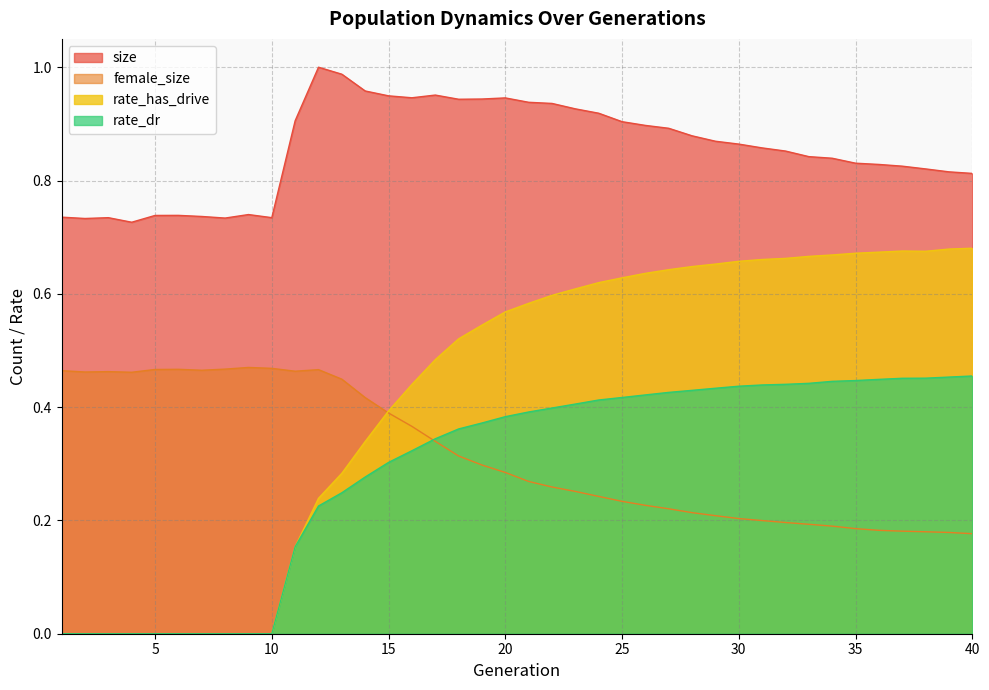

What is the value of the size point at the 30th from the left?

0.9